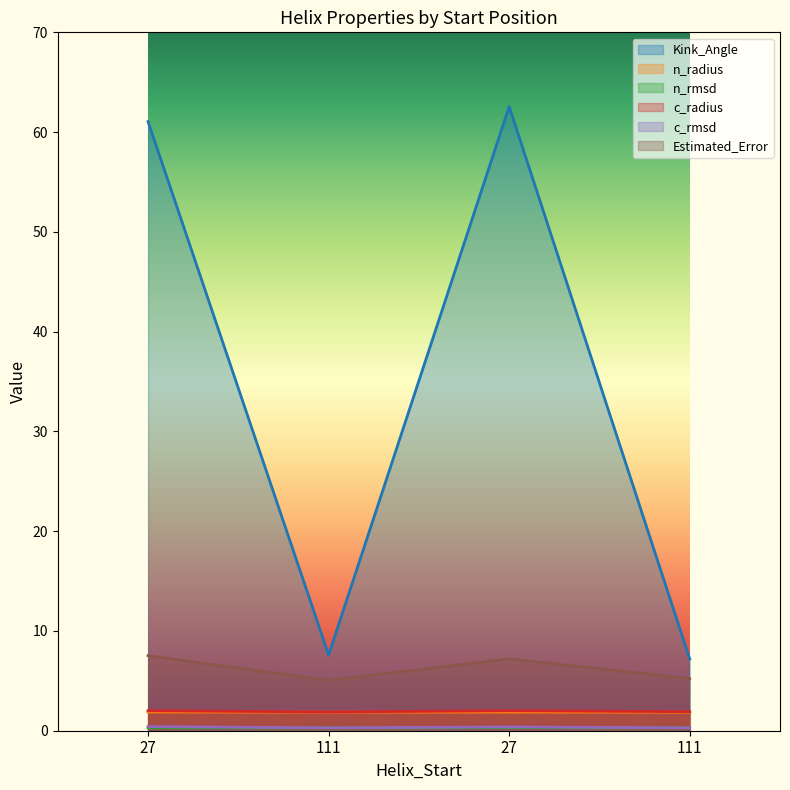

What is the sum of all Kink_Angle values?

138.4